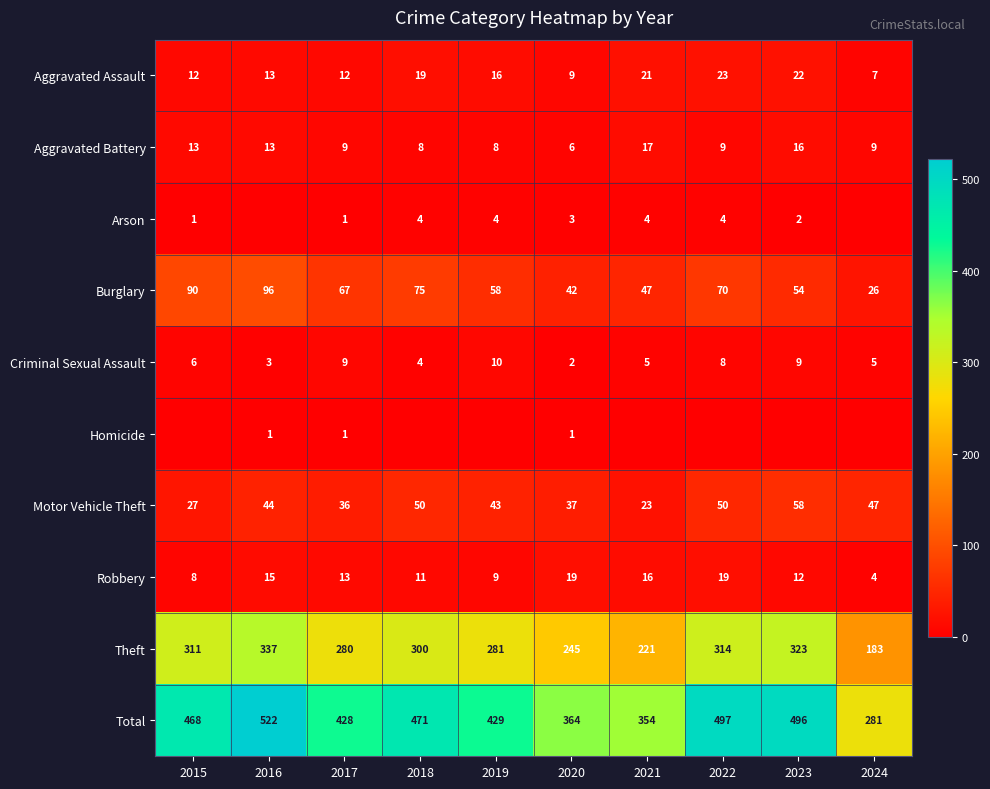

What is the sum of the Robbery values at 2023 and 2024?

16